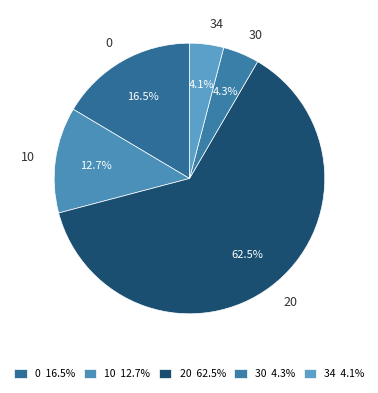

Between 0 and 20, which is larger?

20